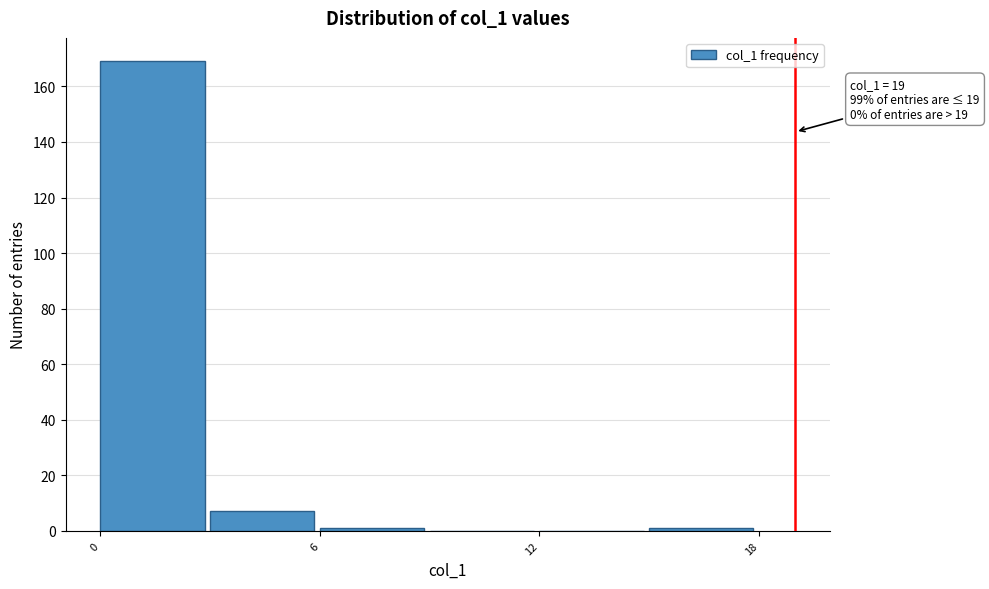

Around what value on the x-axis is the tallest bar? Give the approximate position of its centre, as read against the axis.

1